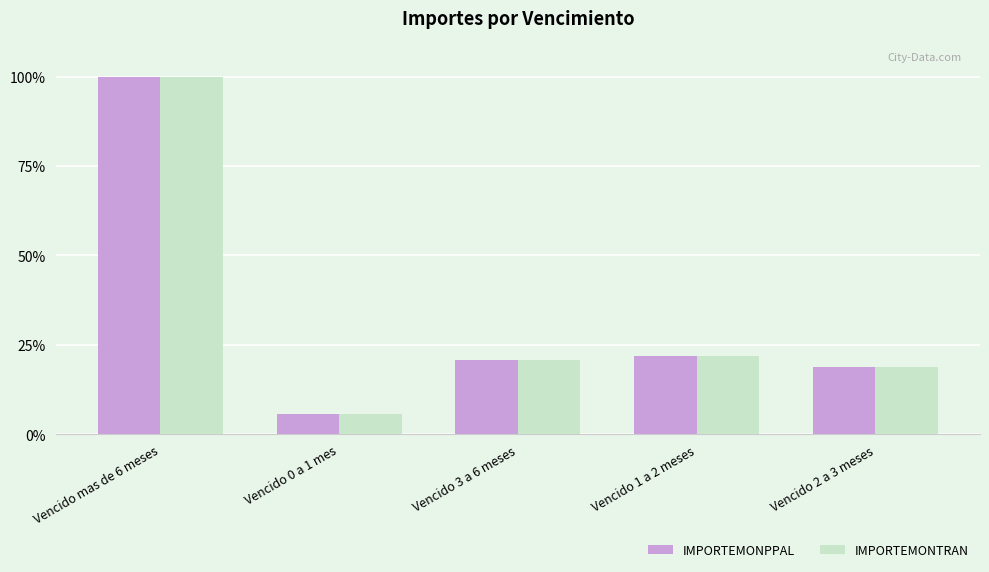

Reading left to right, what are all the values shown in this chart?

IMPORTEMONPPAL: 100.0	5.7	20.7	22.0	18.8
IMPORTEMONTRAN: 100.0	5.7	20.7	22.0	18.8